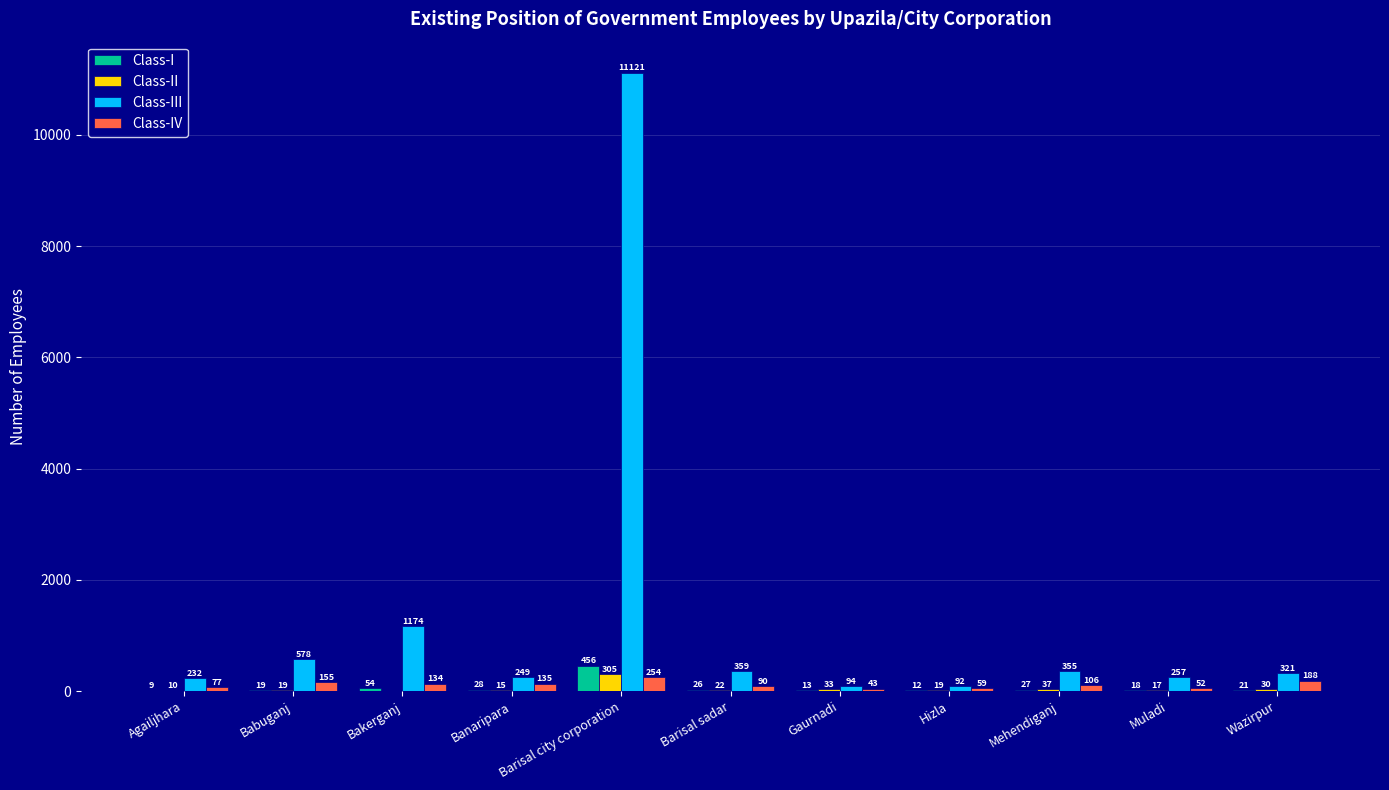

What are all the series names shown in the legend?

Class-I, Class-II, Class-III, Class-IV